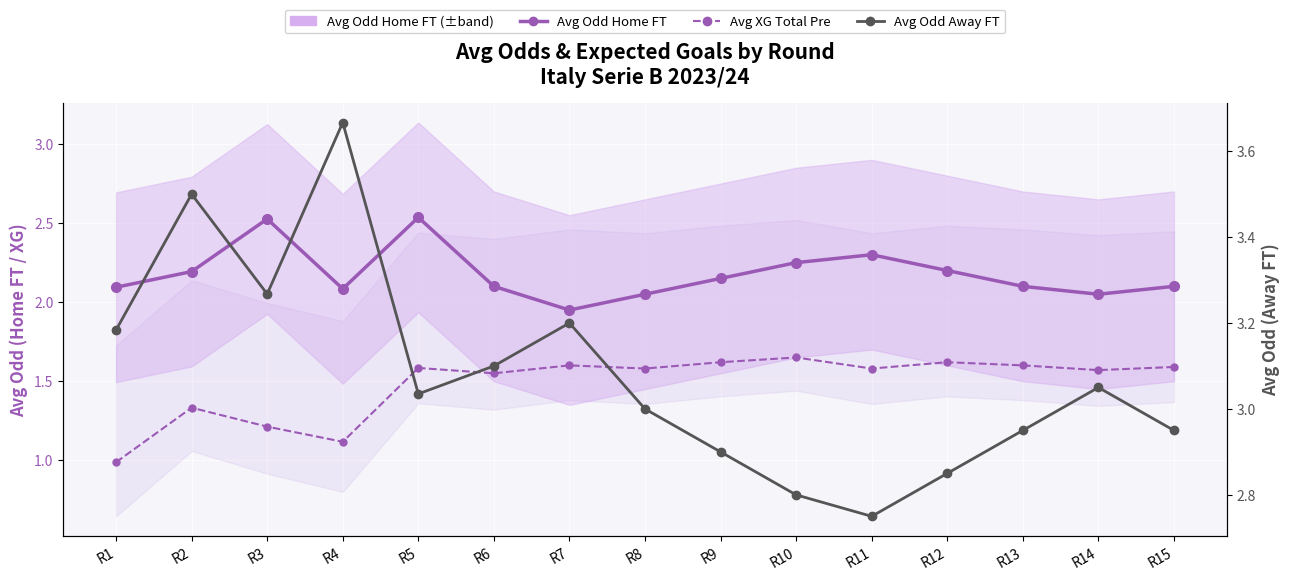

What is the average value of the Avg Odd Away FT series?

3.1